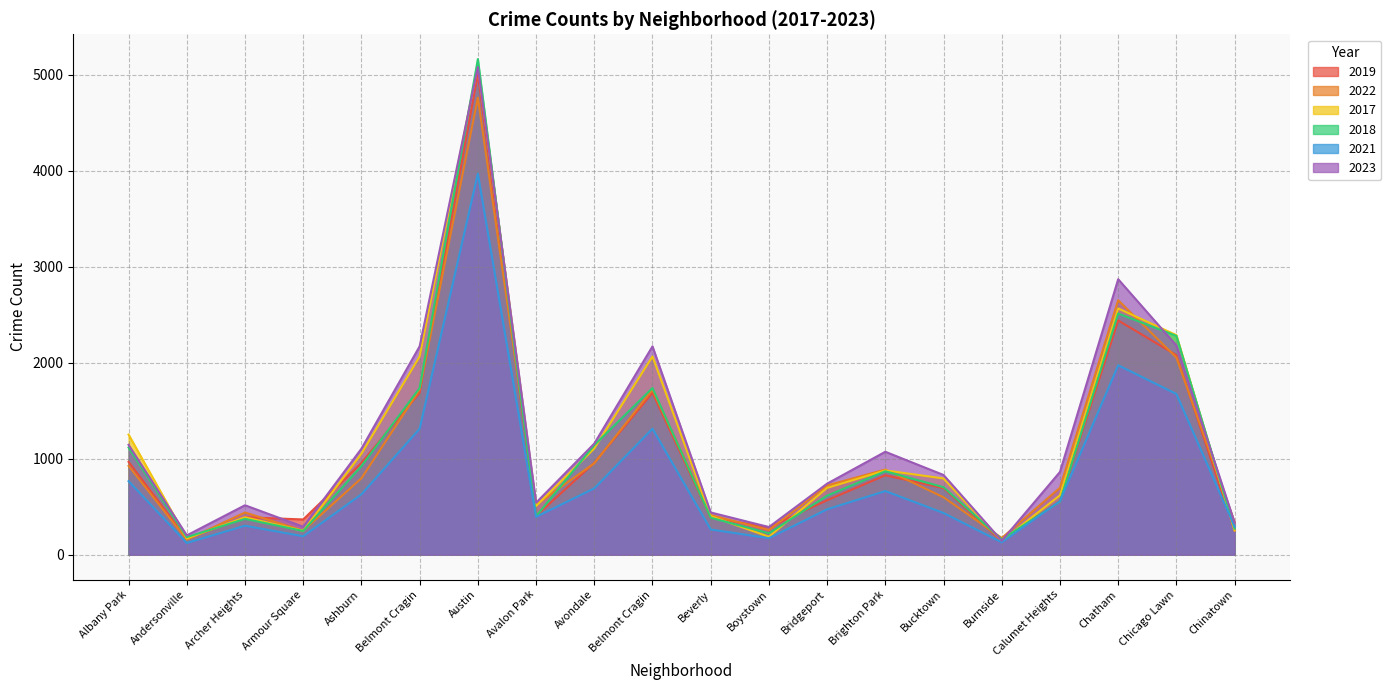

What is the difference between the maximum and minimum values in the 2022 series?

4605